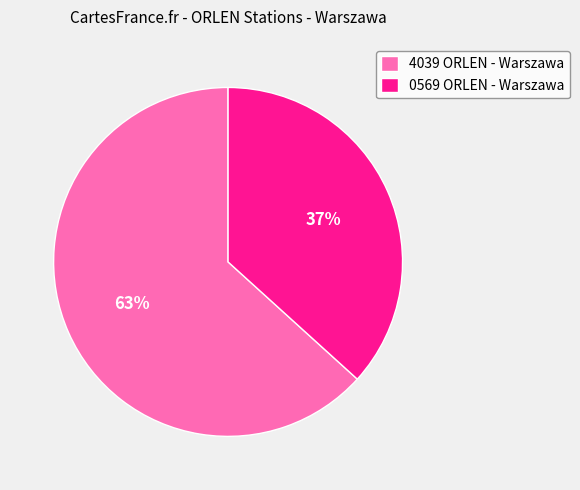

Is 4039 ORLEN - Warszawa the majority of the pie?

Yes